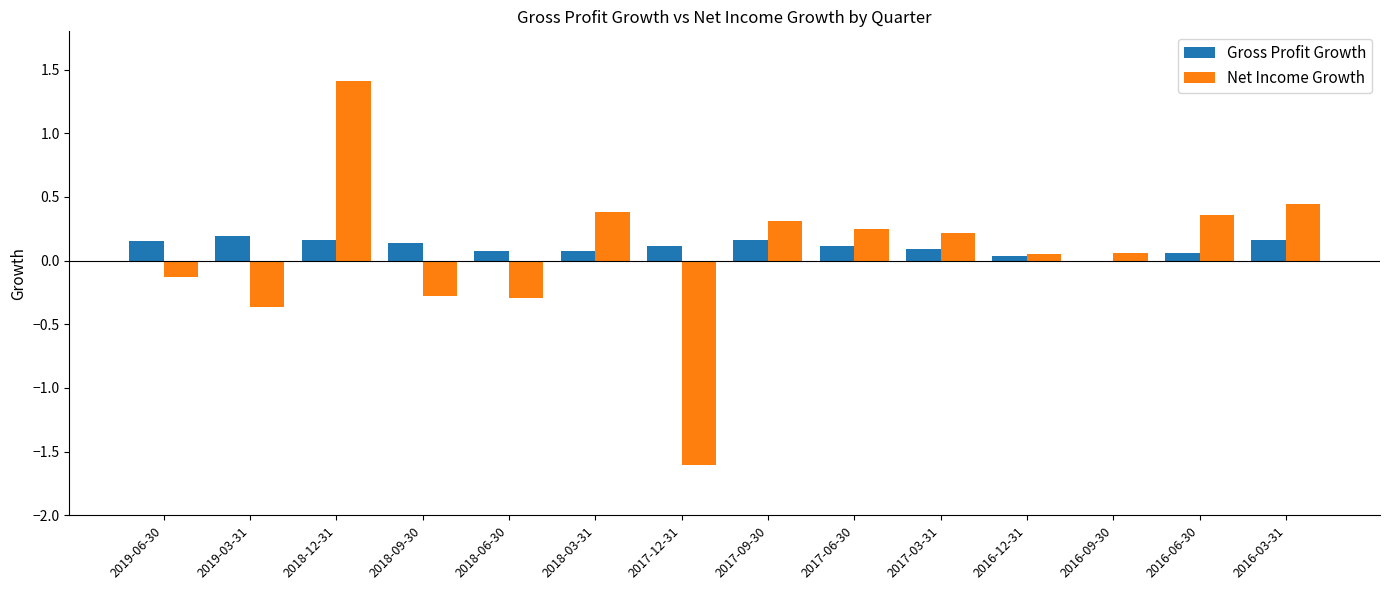

Which category has the highest value across all series?

2018-12-31